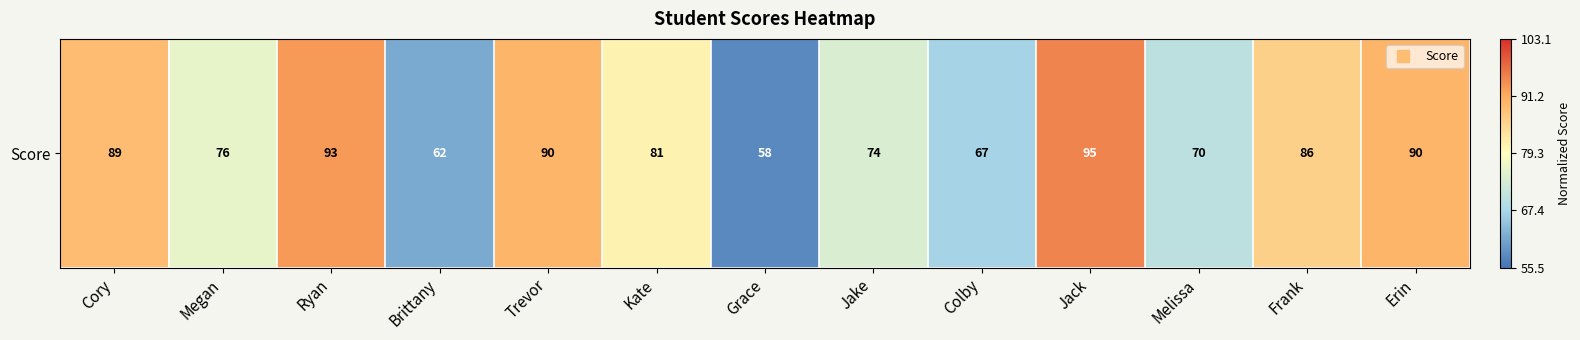

The value at Frank is 0.2. True or false?

False